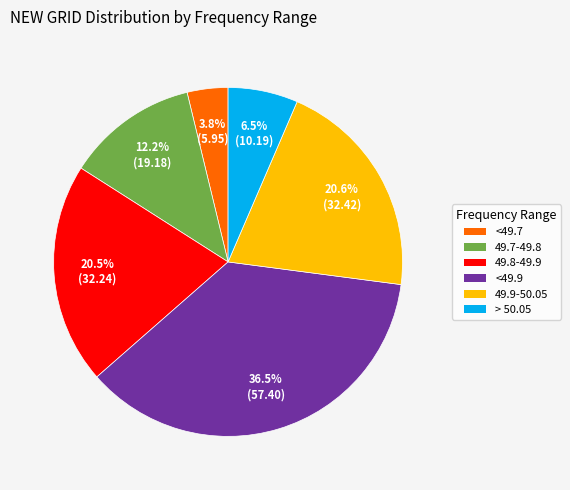

Is there a majority slice in this chart?

No